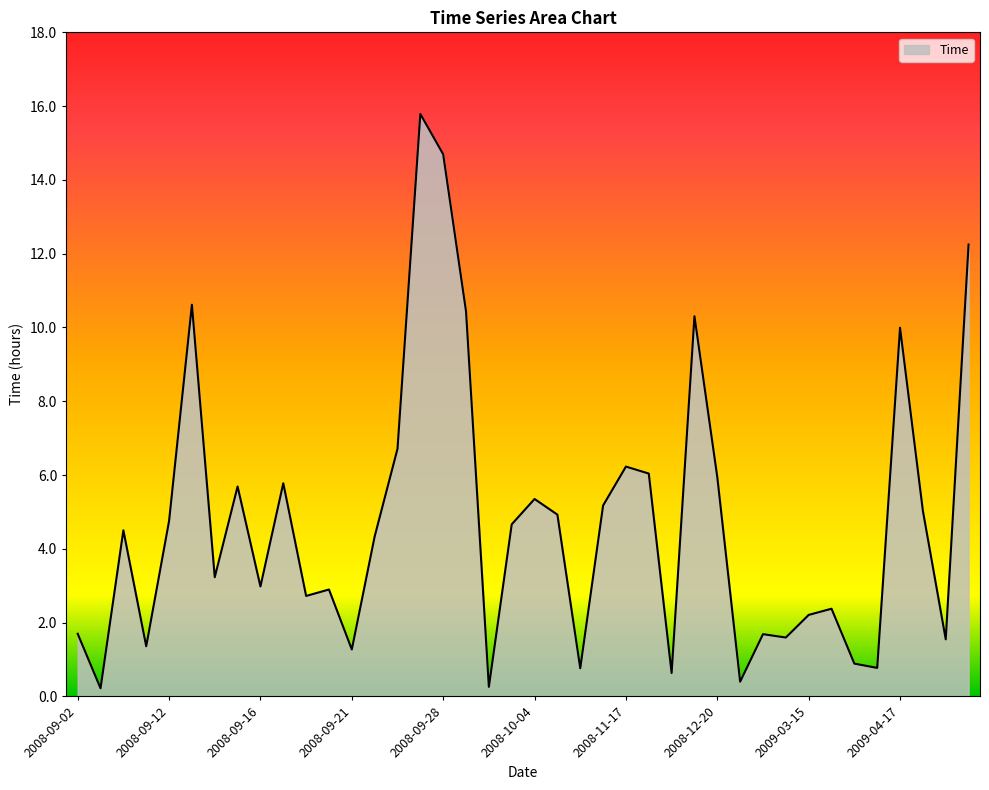

What is the difference between the maximum and minimum values?

15.6